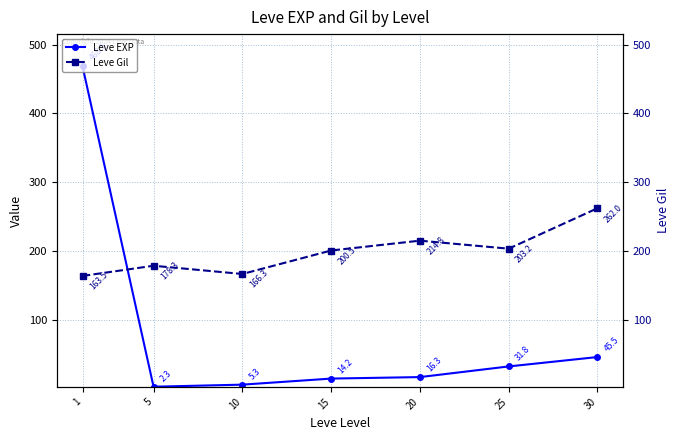

True or false: Leve Gil and Leve EXP intersect in this chart.

True